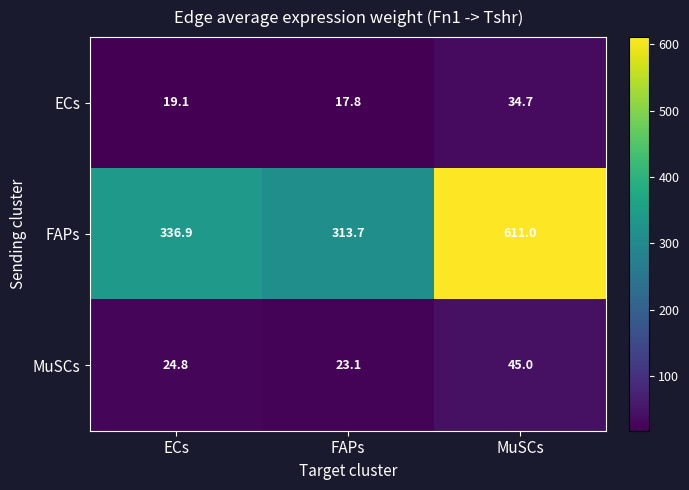

What is the sum of the ECs values at MuSCs and FAPs?

52.5